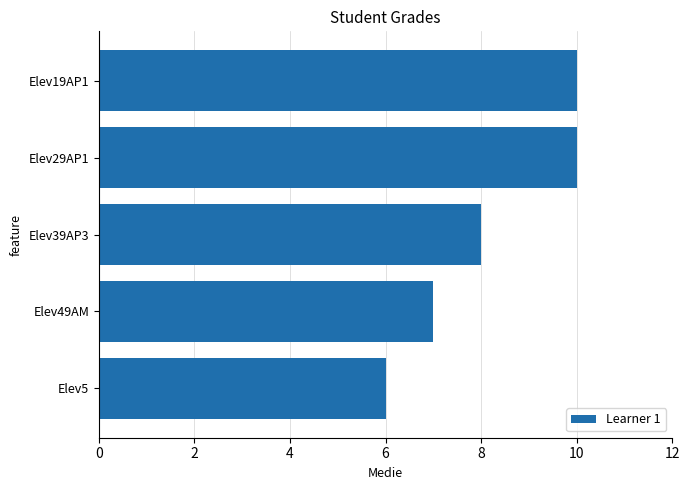

Count the number of data series in this chart.

1